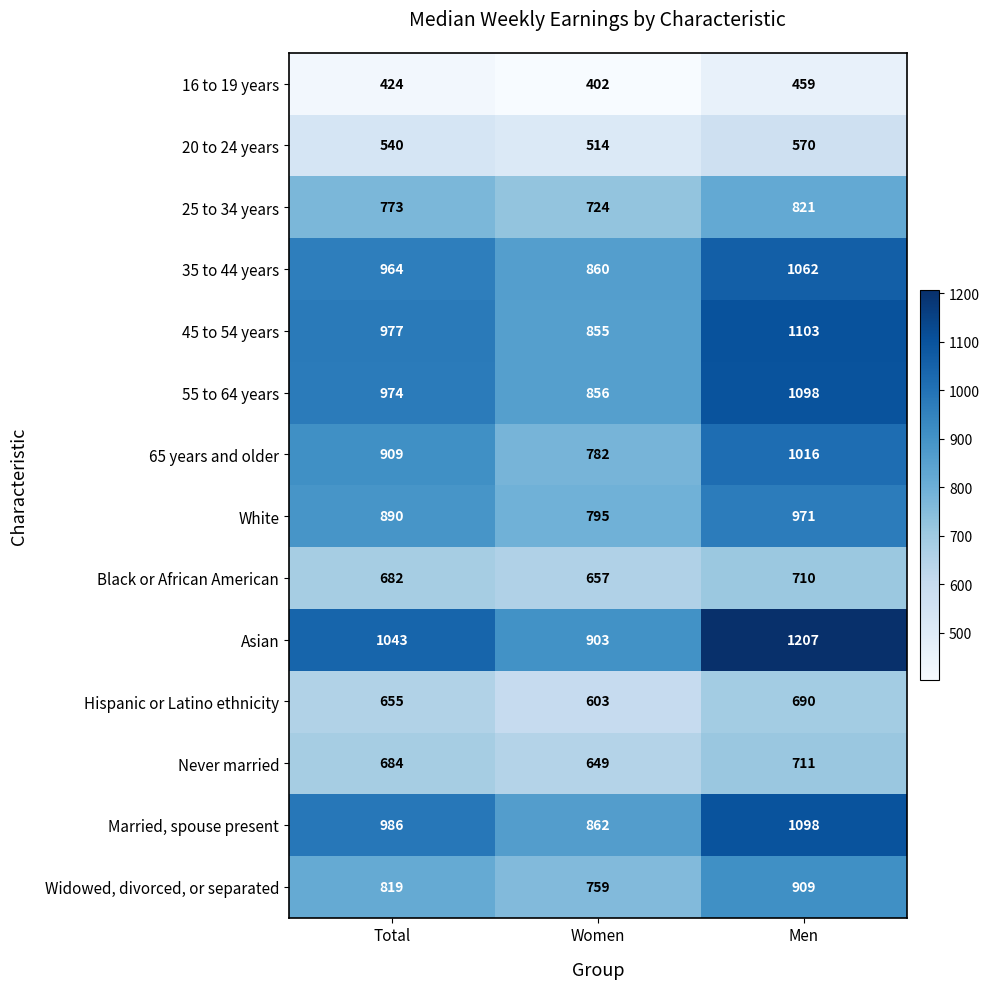

Rank the categories by 55 to 64 years value from lowest to highest.

Women, Total, Men